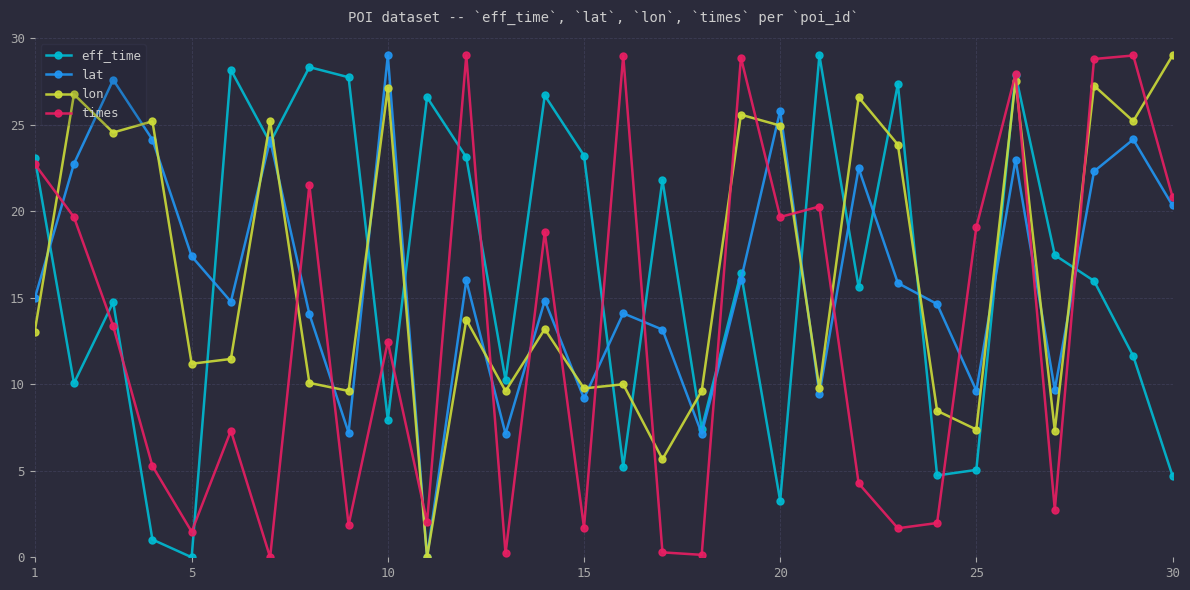

What is the greatest value displayed?

29.0